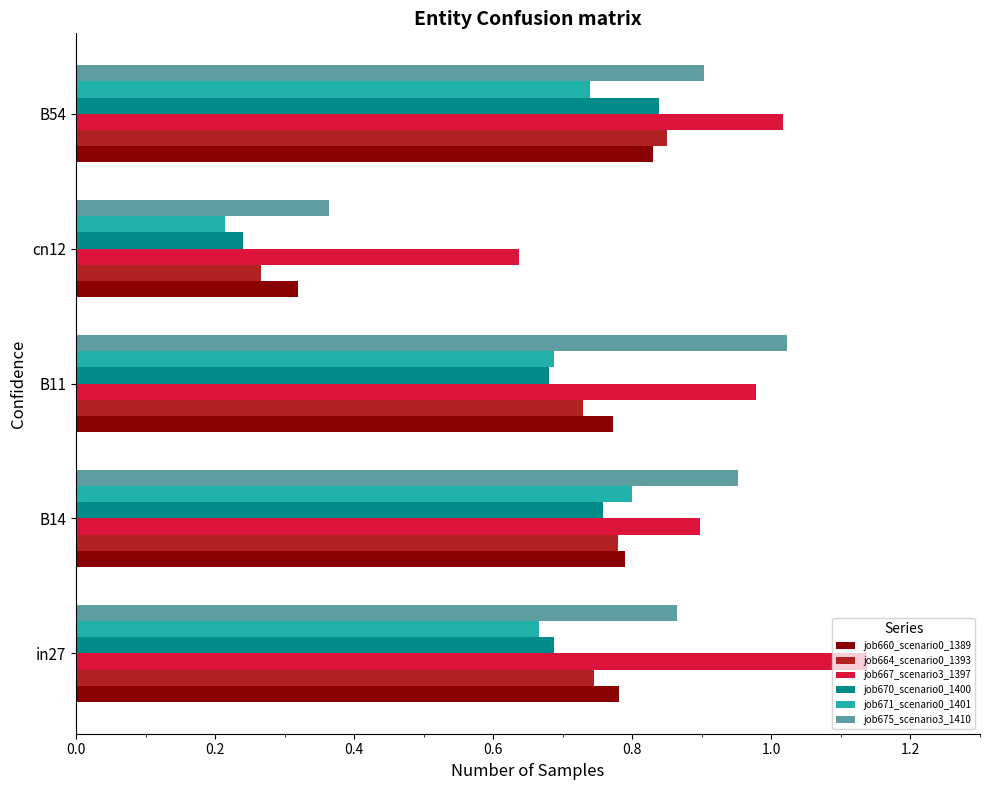

True or false: job671_scenario0_1401 has a value of 0.2 at B11.

False